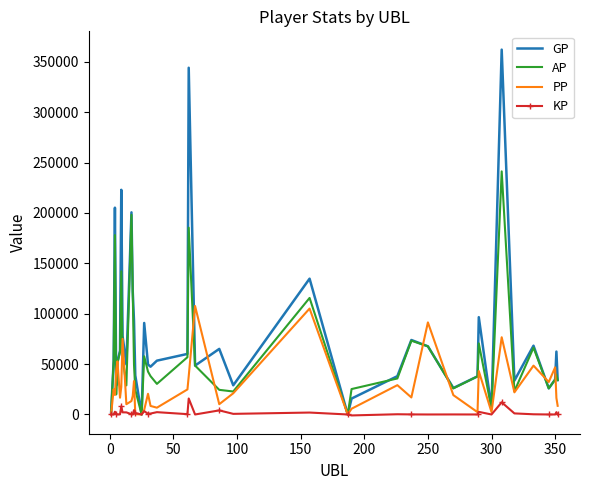

Which series has the largest range (max minus min)?

GP